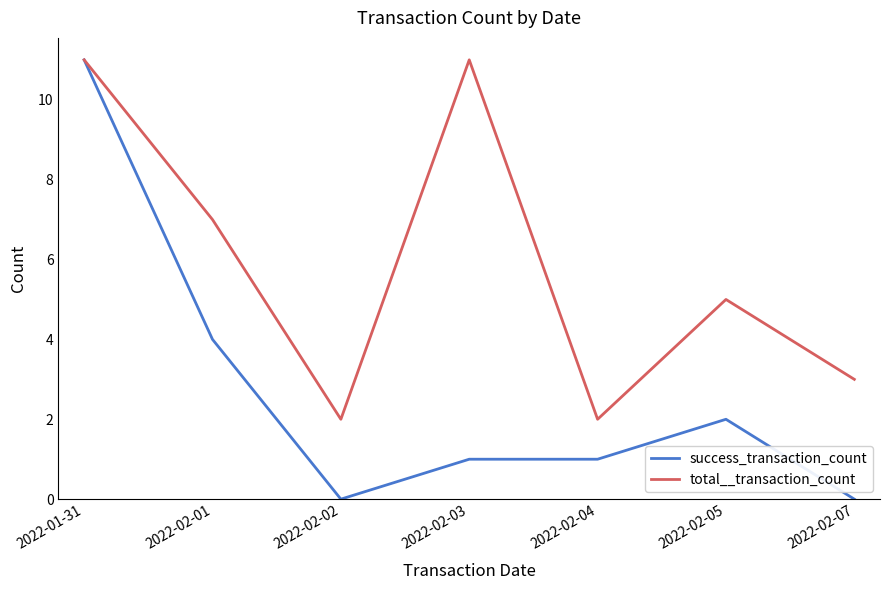

What position from the right is 2022-02-01?

6